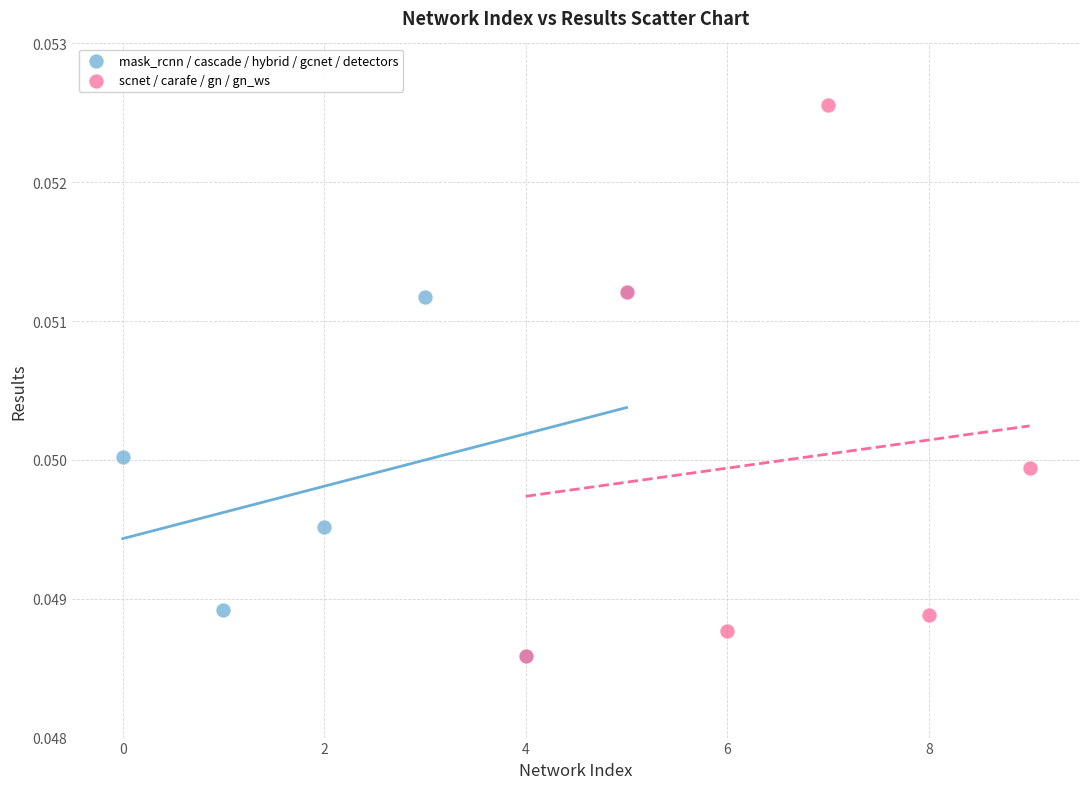

Which series reaches the maximum Y coordinate?

scnet / carafe / gn / gn_ws